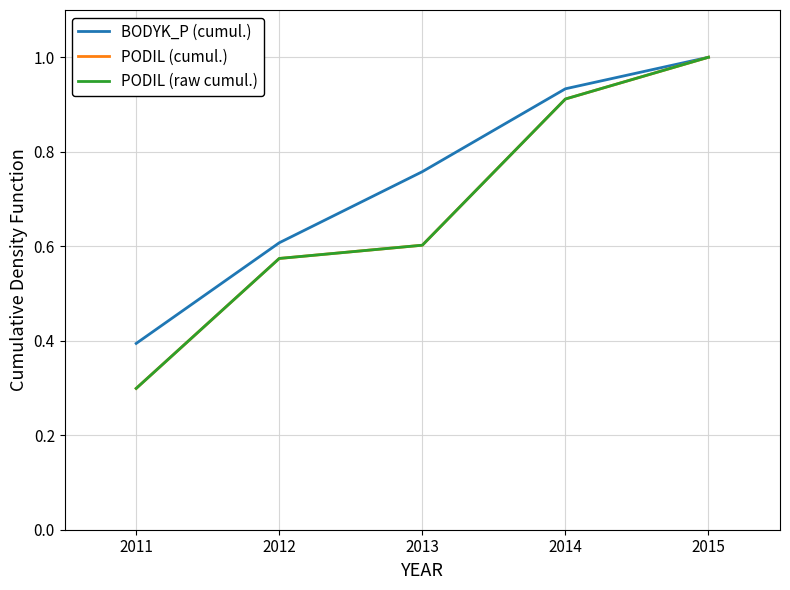

Reading left to right, what are all the values shown in this chart?

BODYK_P (cumul.): 0.4	0.6	0.8	0.9	1.0
PODIL (cumul.): 0.3	0.6	0.6	0.9	1.0
PODIL (raw cumul.): 0.3	0.6	0.6	0.9	1.0